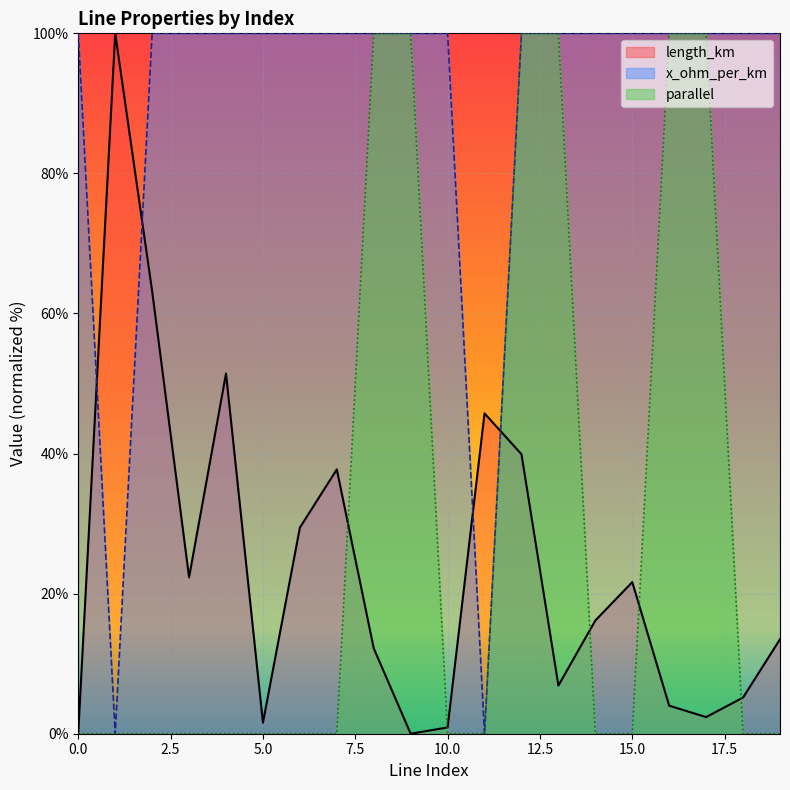

The value of parallel at 10.0 is 51.1. True or false?

False